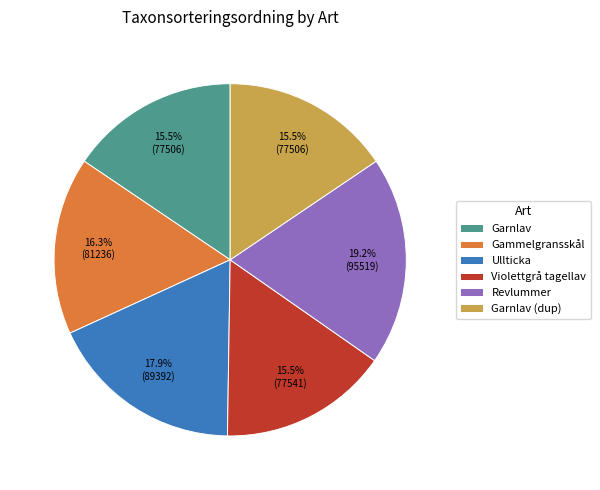

What percentage do Ullticka and Gammelgransskål together represent?

34.2%